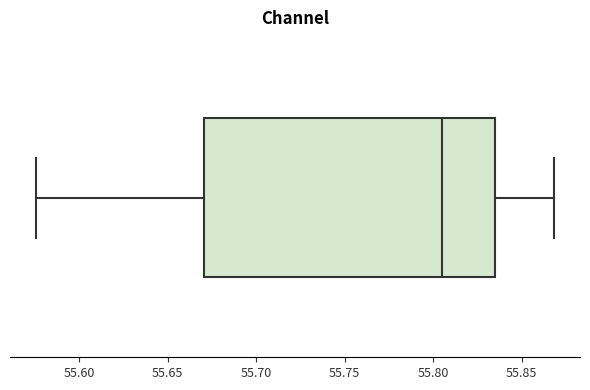

Transcribe this box plot: give where the median line is, the range the box spans, and where the two whiskers end, as read against the x-axis. The values are not printed on the chart, so give them approximately, as read against the axis.

median 55.805, box 55.670 to 55.835, whiskers 55.575 to 55.870